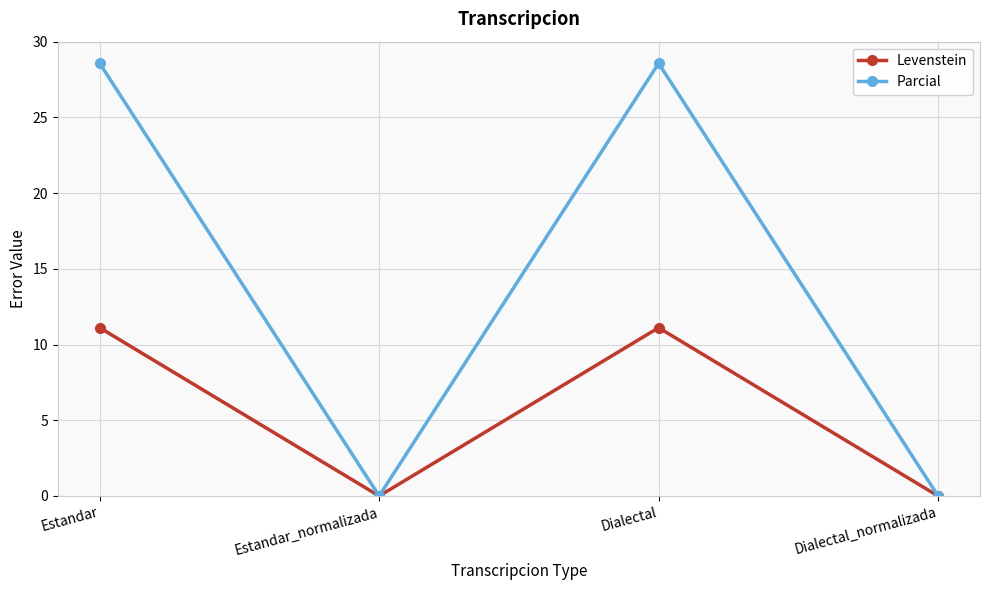

At which category does Parcial reach its first local valley?

Estandar_normalizada